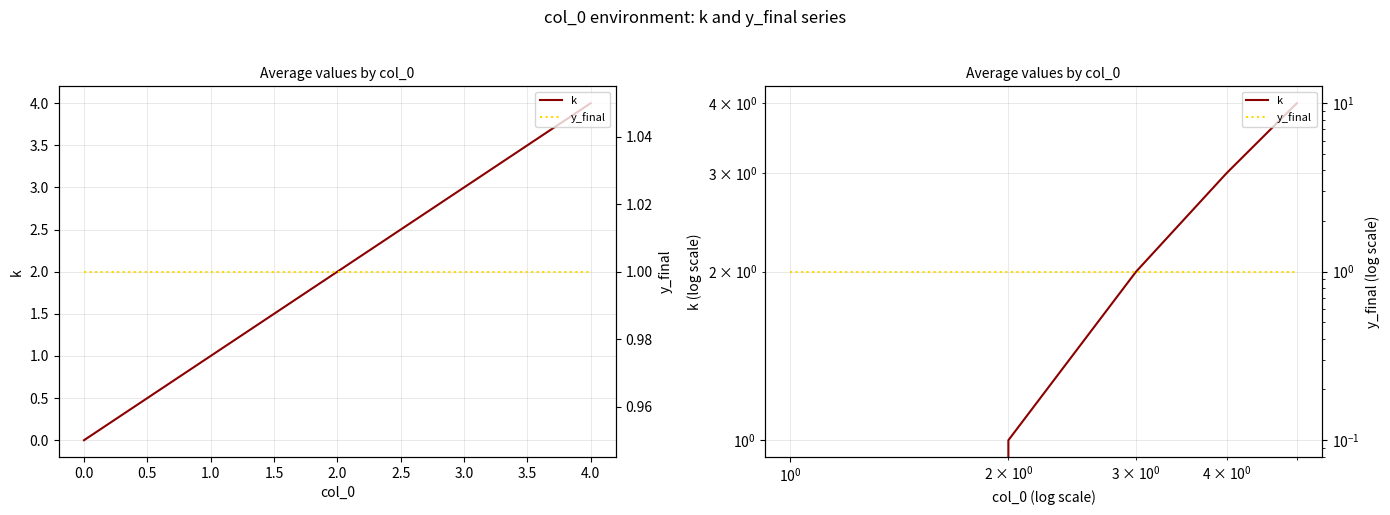

True or false: k and y_final intersect in this chart.

False